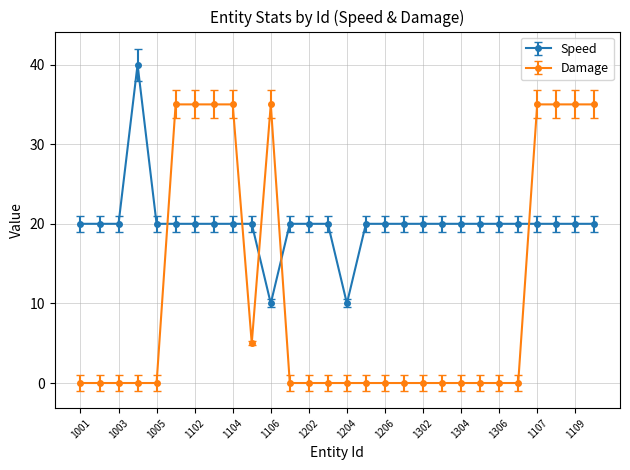

Which series has the largest range (max minus min)?

Damage